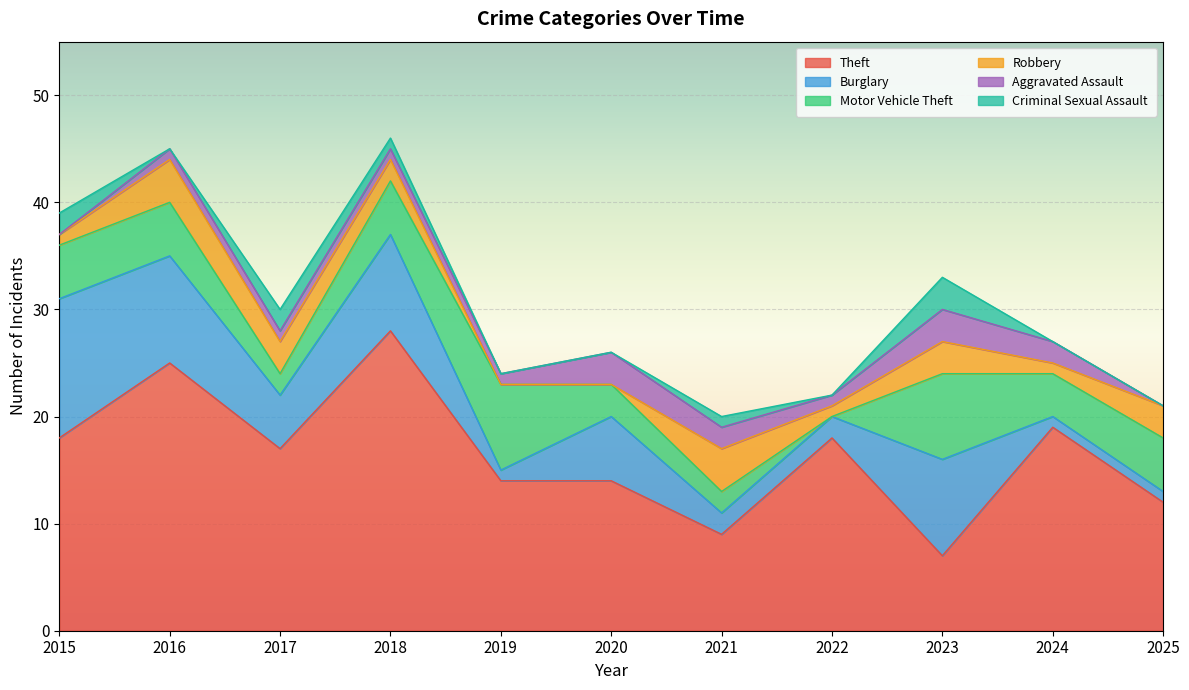

At how many categories does at least one series exceed 27?

1